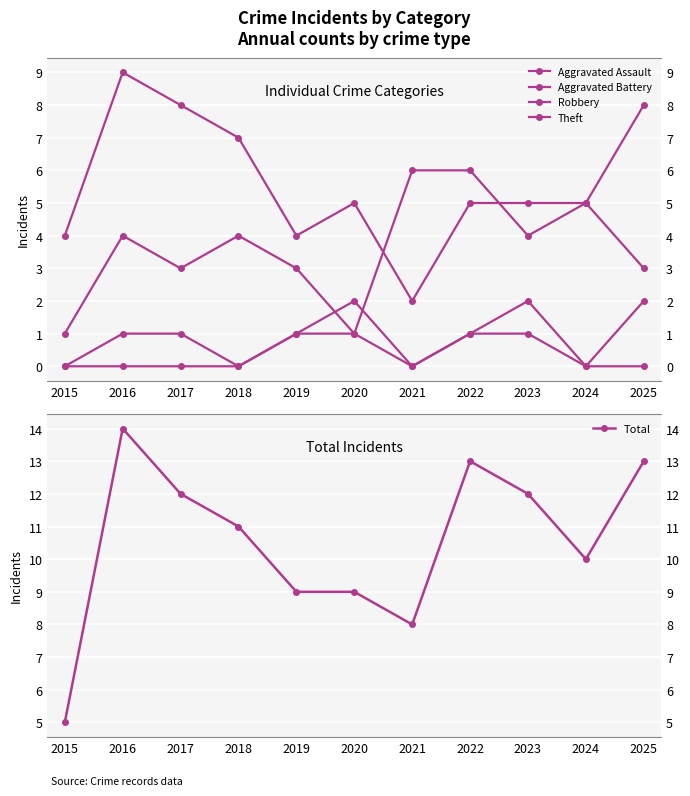

The value of Aggravated Battery at 2021 is 0. True or false?

True